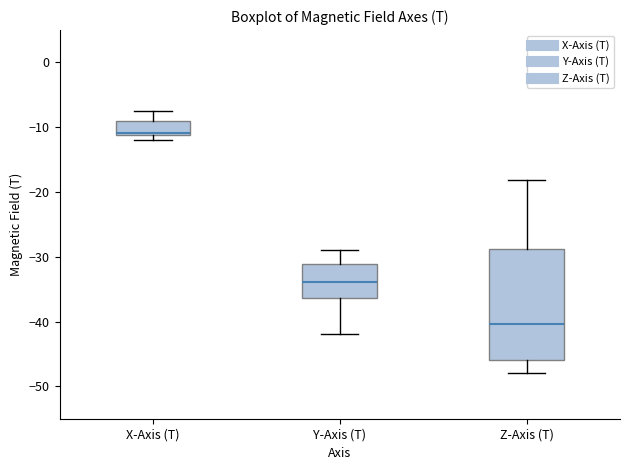

Which box is the tallest, from its lower edge to its upper edge?

Z-Axis (T)